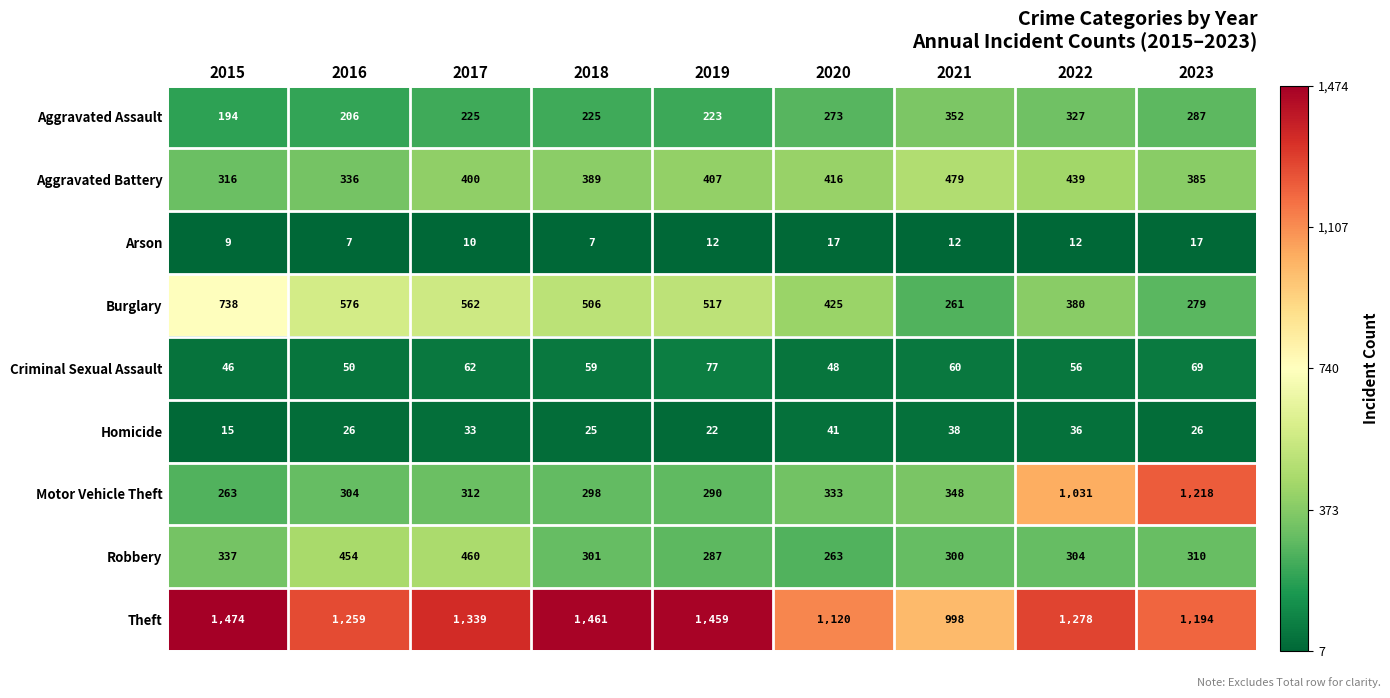

Rank the series by their maximum value, from highest to lowest.

Theft, Motor Vehicle Theft, Burglary, Aggravated Battery, Robbery, Aggravated Assault, Criminal Sexual Assault, Homicide, Arson